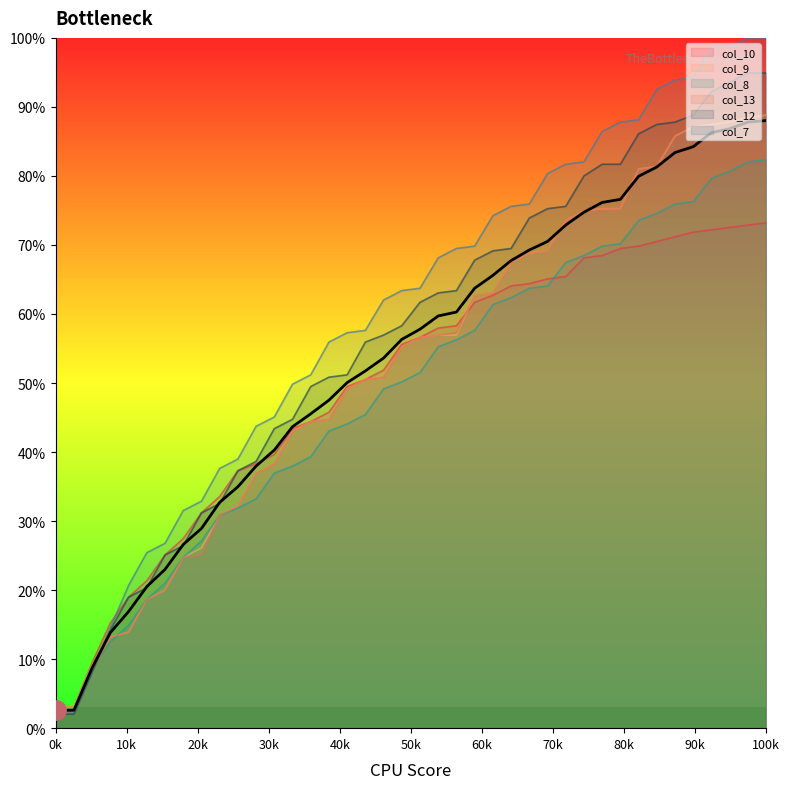

How many values are below 57?

20